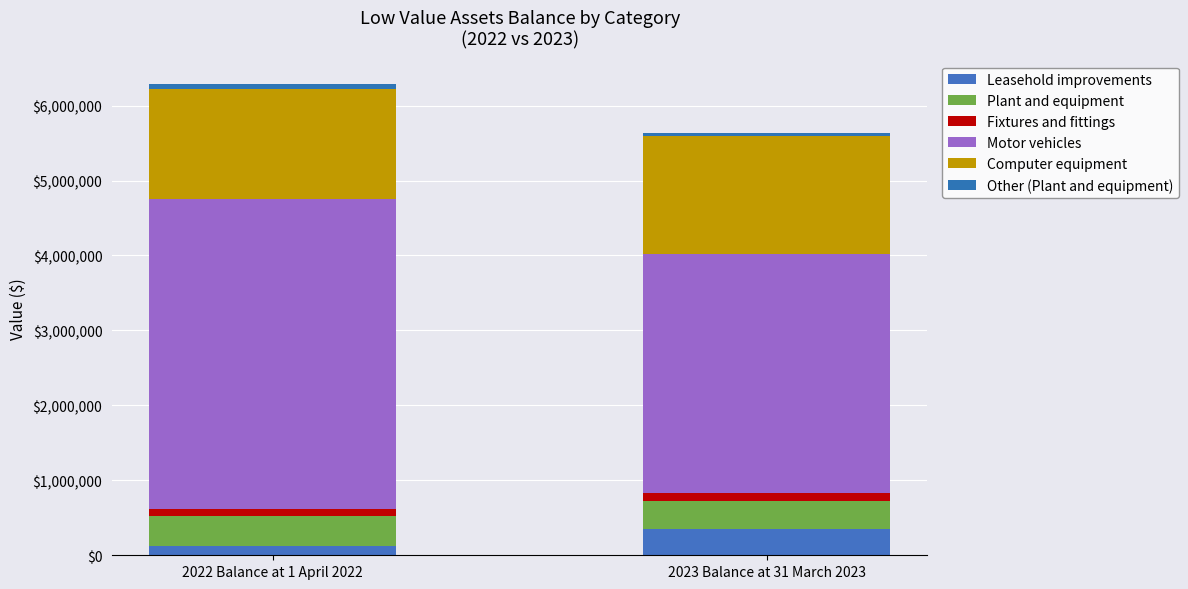

What is the difference between the maximum and minimum values in the Leasehold improvements series?

218541